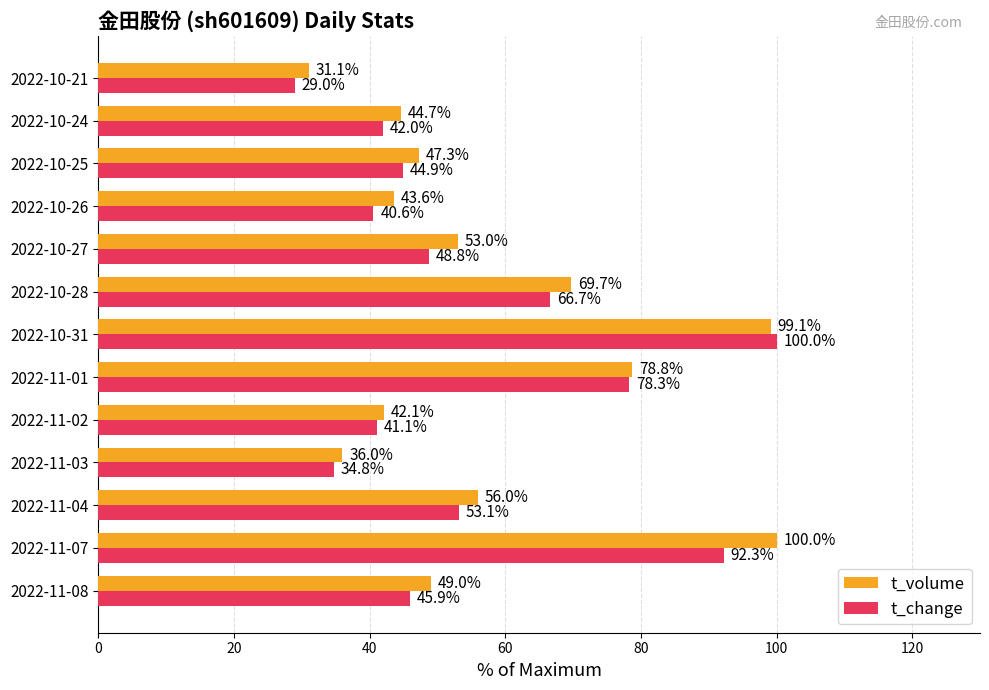

Between 2022-11-03 and 2022-10-28, which series saw the biggest shift?

t_volume